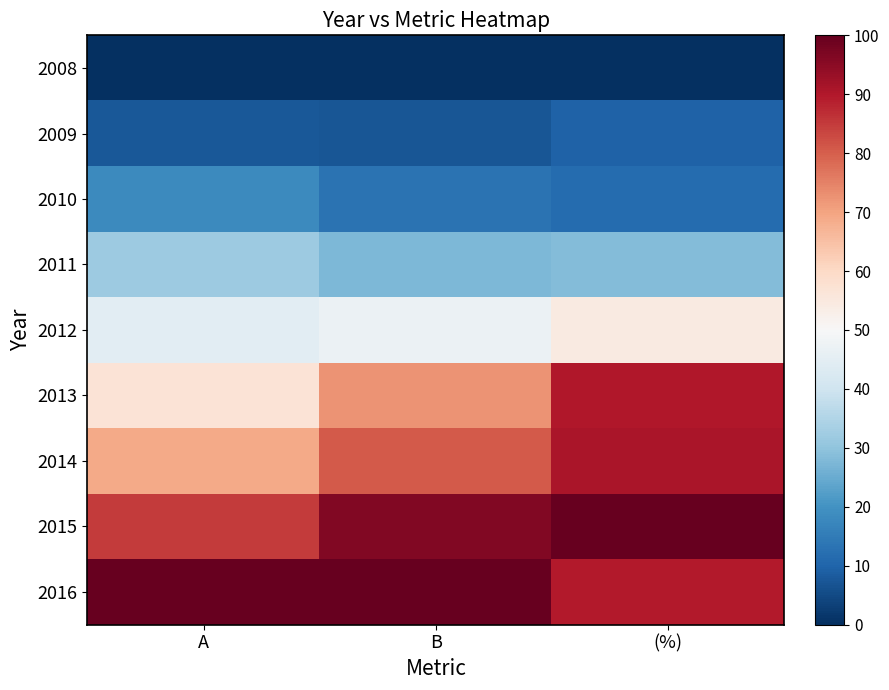

Count the number of data series in this chart.

9